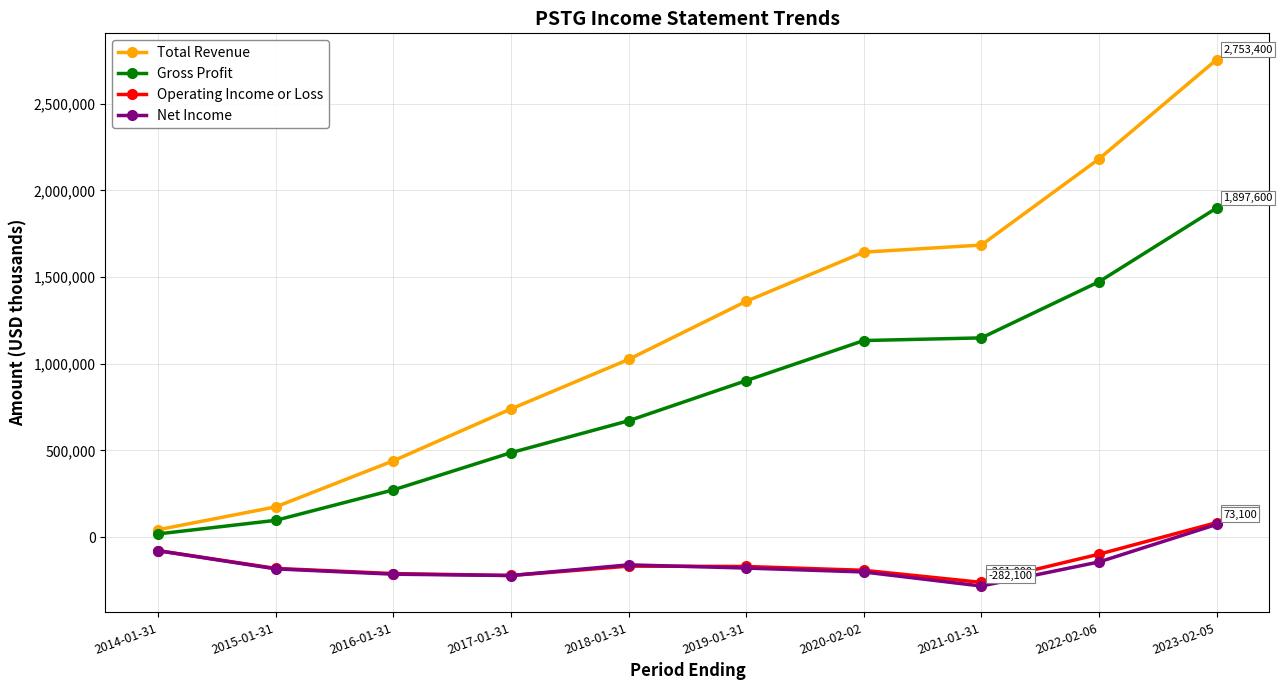

Between 2021-01-31 and 2022-02-06, which series saw the biggest shift?

Total Revenue